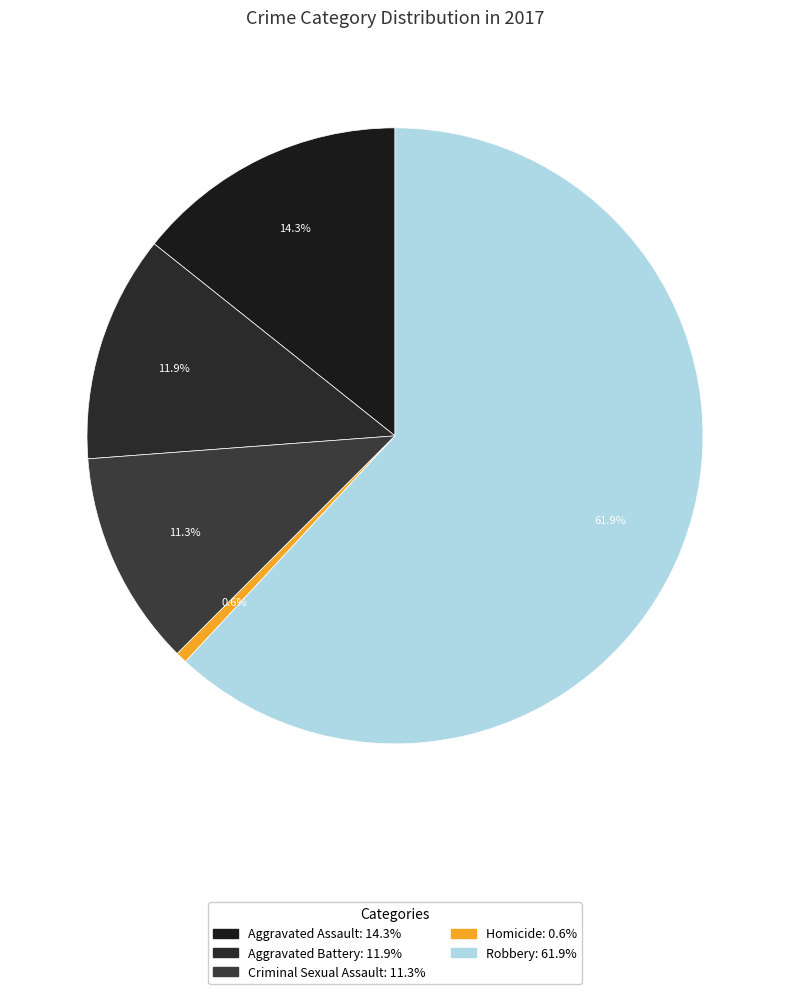

Which slice is the largest?

Robbery